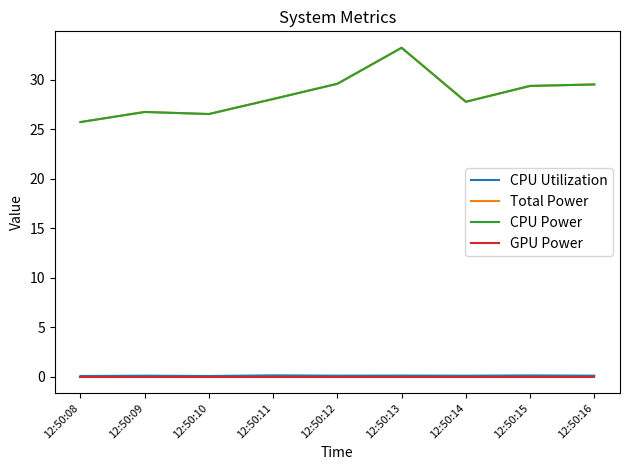

Rank the series by their maximum value, from lowest to highest.

GPU Power, CPU Utilization, Total Power, CPU Power